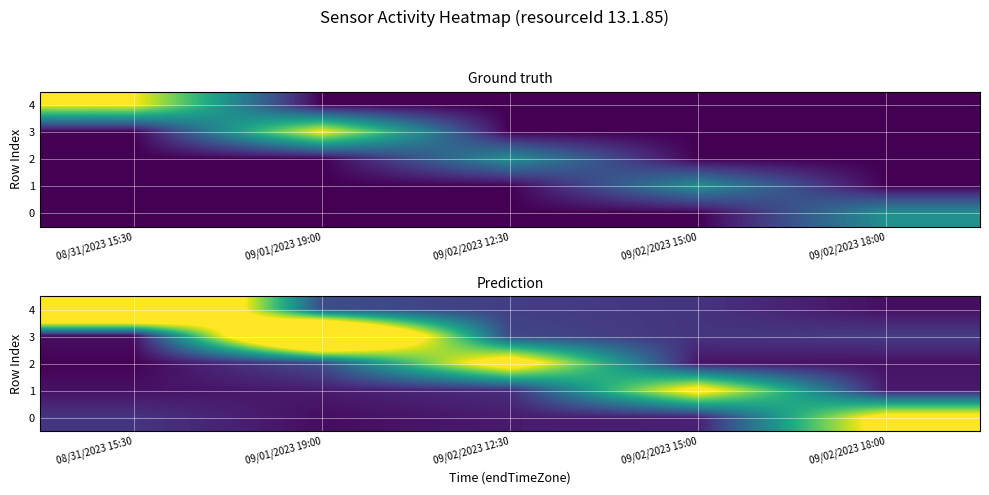

At how many categories does at least one series exceed 1?

5